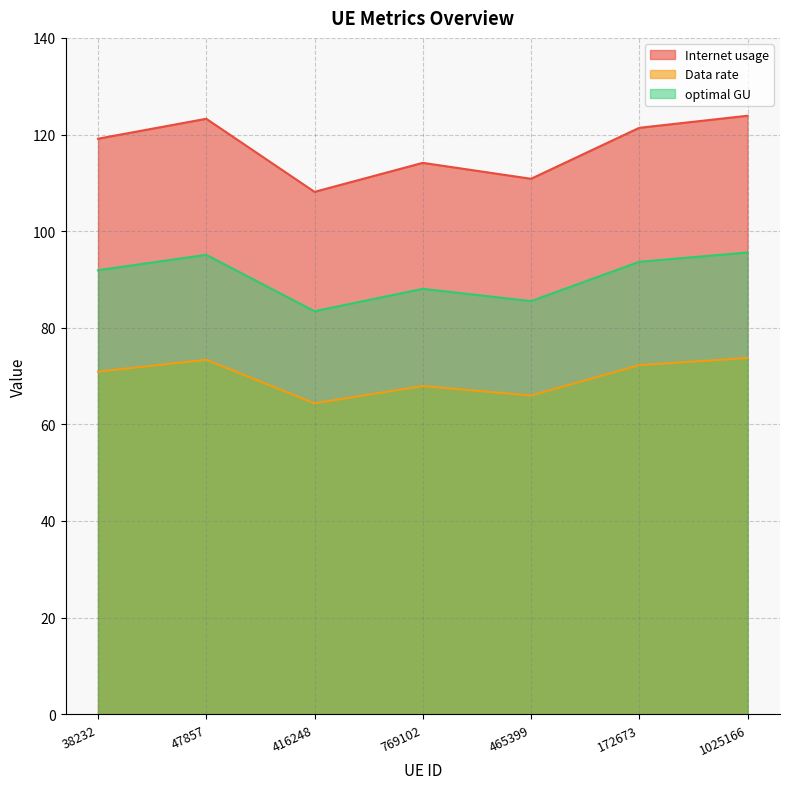

True or false: Internet usage and optimal GU cross at least once.

False